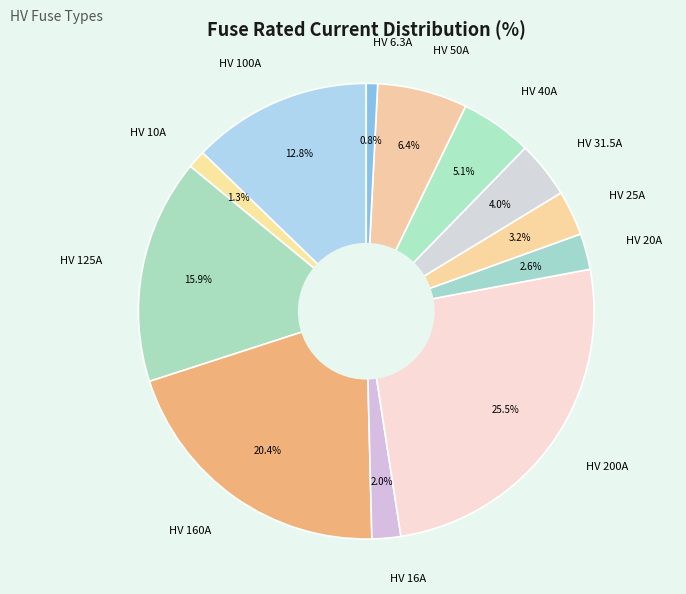

To the nearest percent, what percentage of the pie is HV 20A?

3%